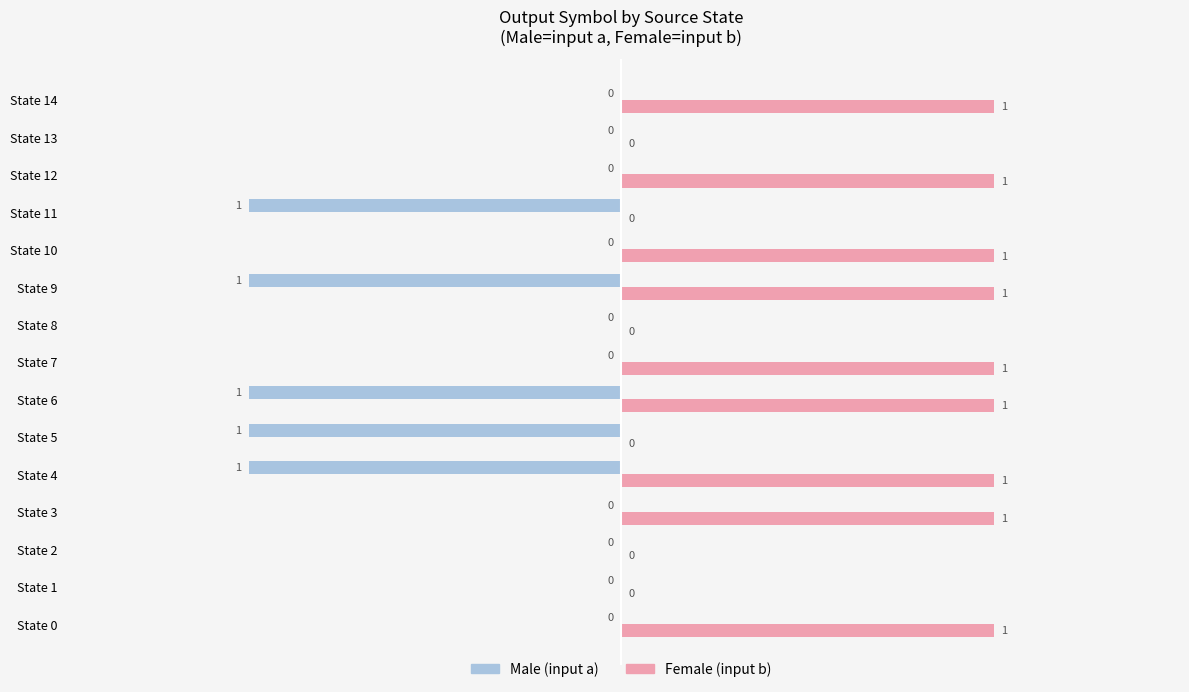

Is the value of Female (input b) at State 12 greater than the value of Male (input a) at State 2?

Yes